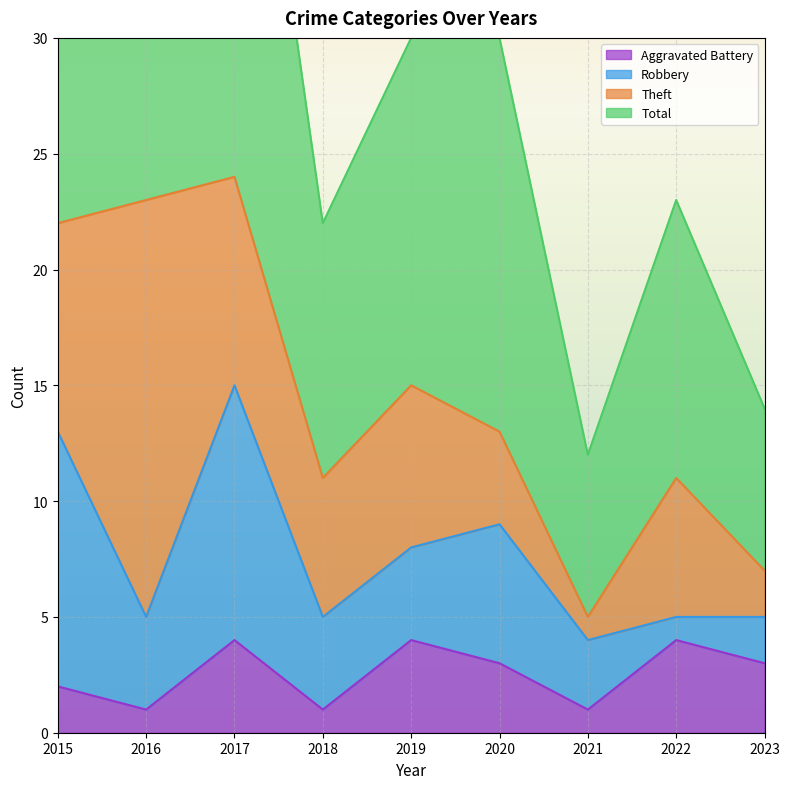

Is it true that Aggravated Battery equals 3 at 2023?

True